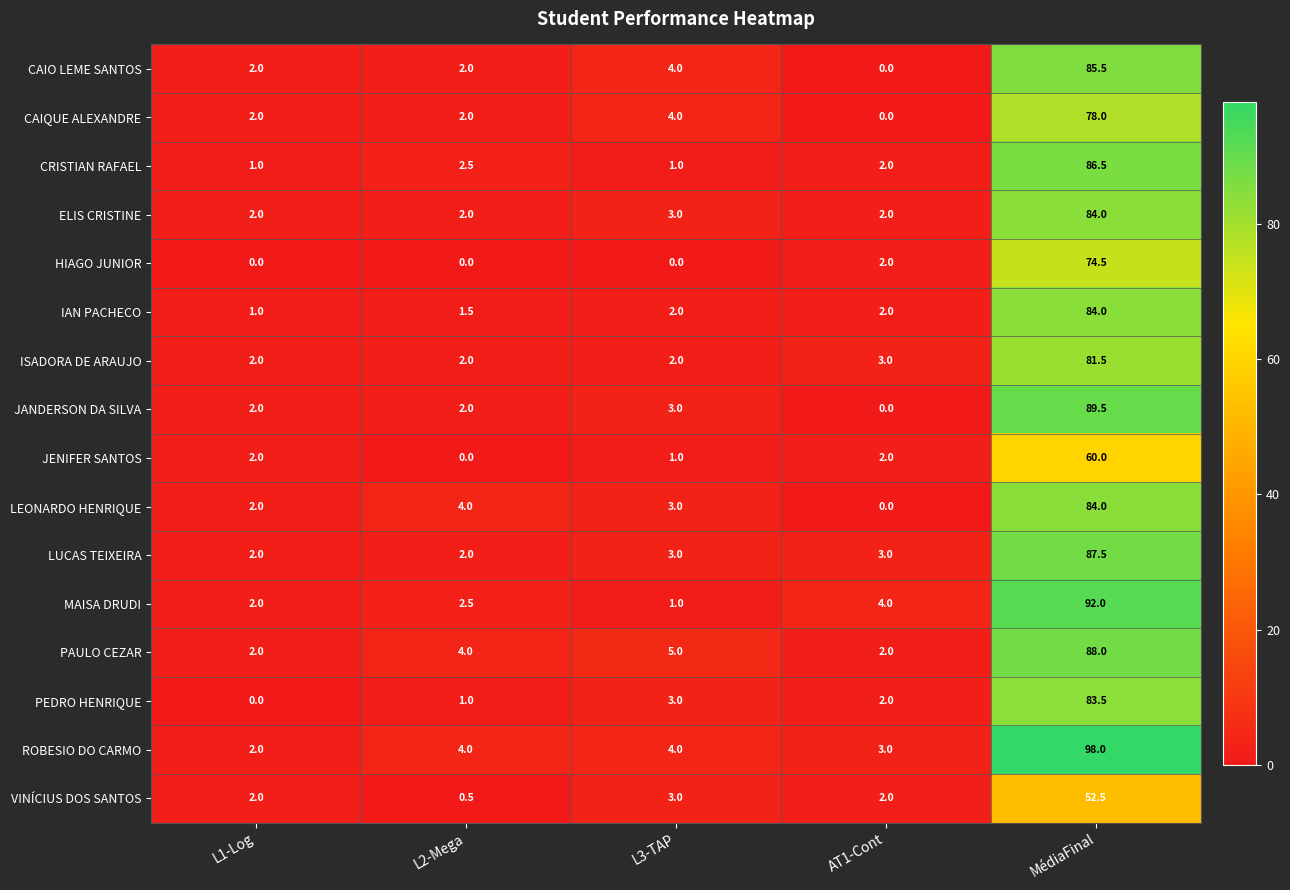

The MAISA DRUDI series shows 4.2 at L2-Mega. True or false?

False